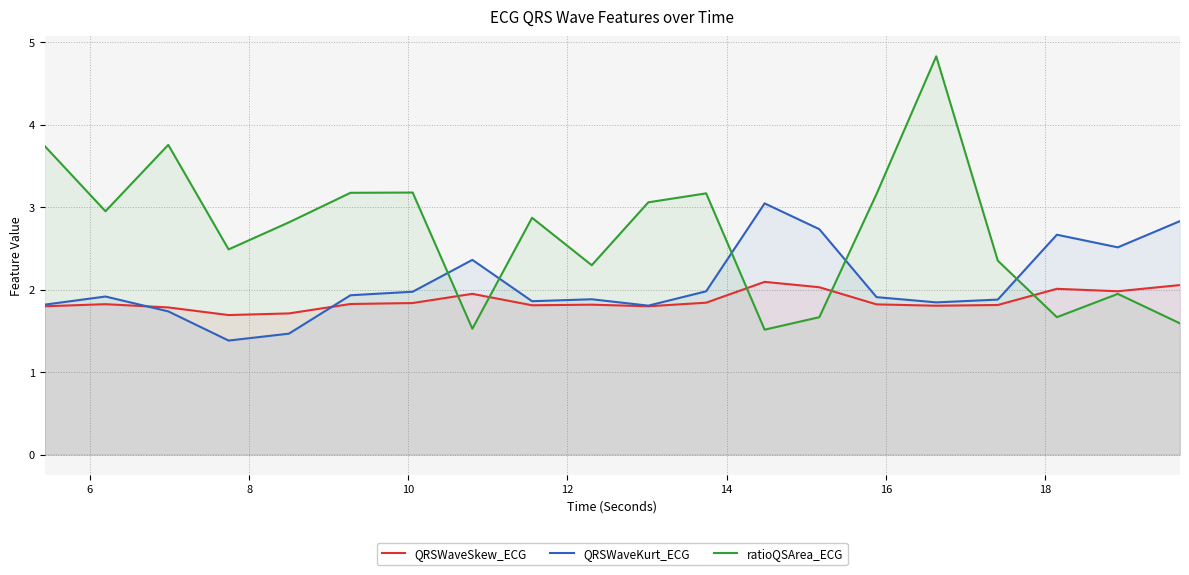

What is the highest value of the QRSWaveKurt_ECG series?

3.0